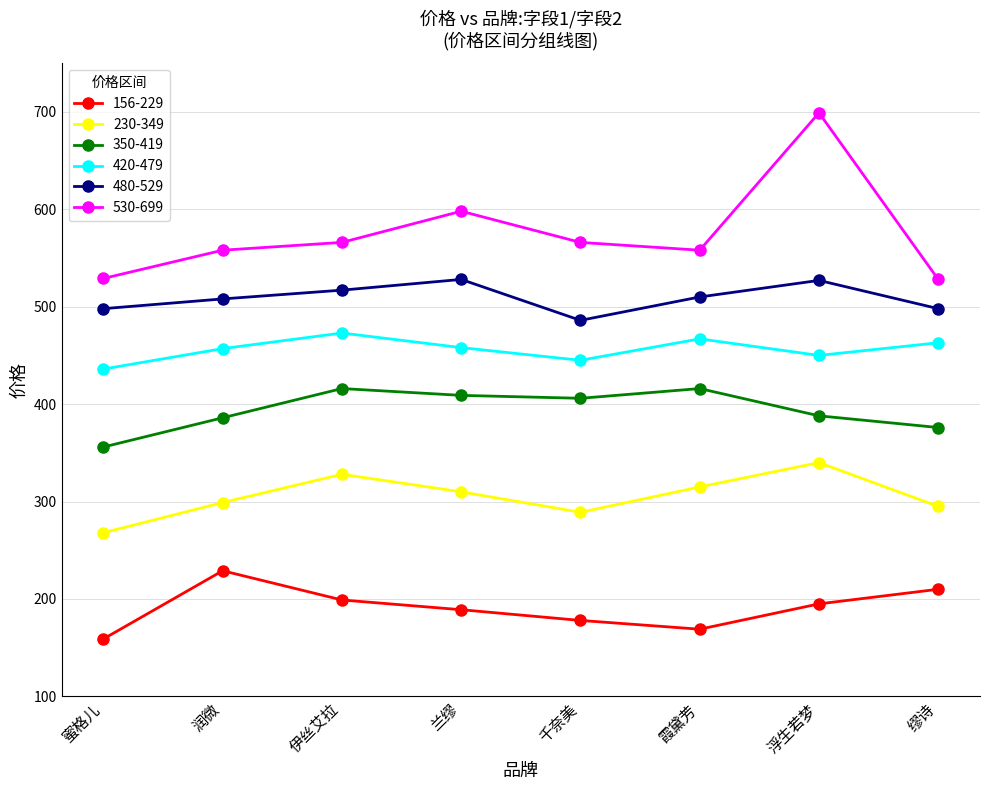

The 420-479 series shows 458 at 兰缪. True or false?

True